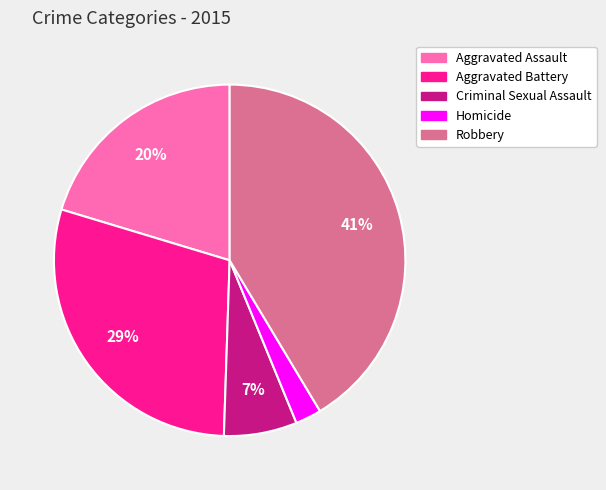

To the nearest percent, what is the difference between the Aggravated Battery and Robbery slice percentages?

12%